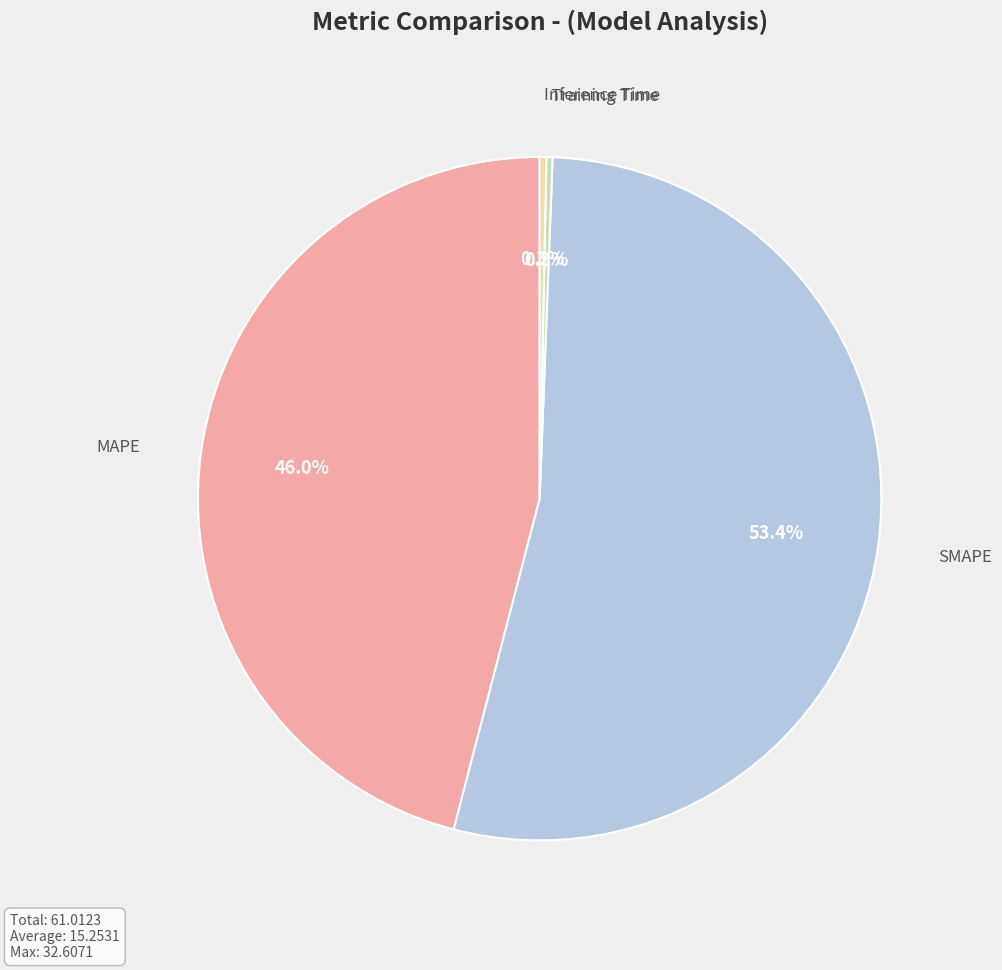

Is there a majority slice in this chart?

Yes